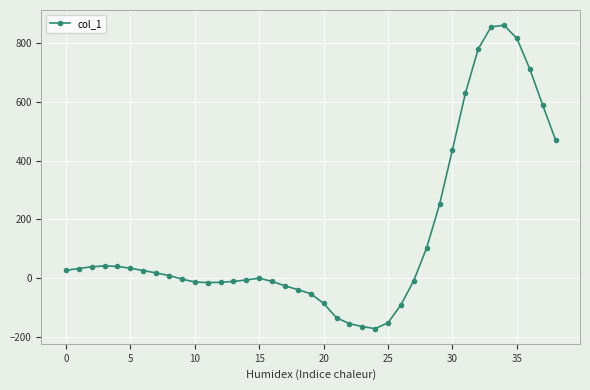

What is the difference between the maximum and minimum values?

1035